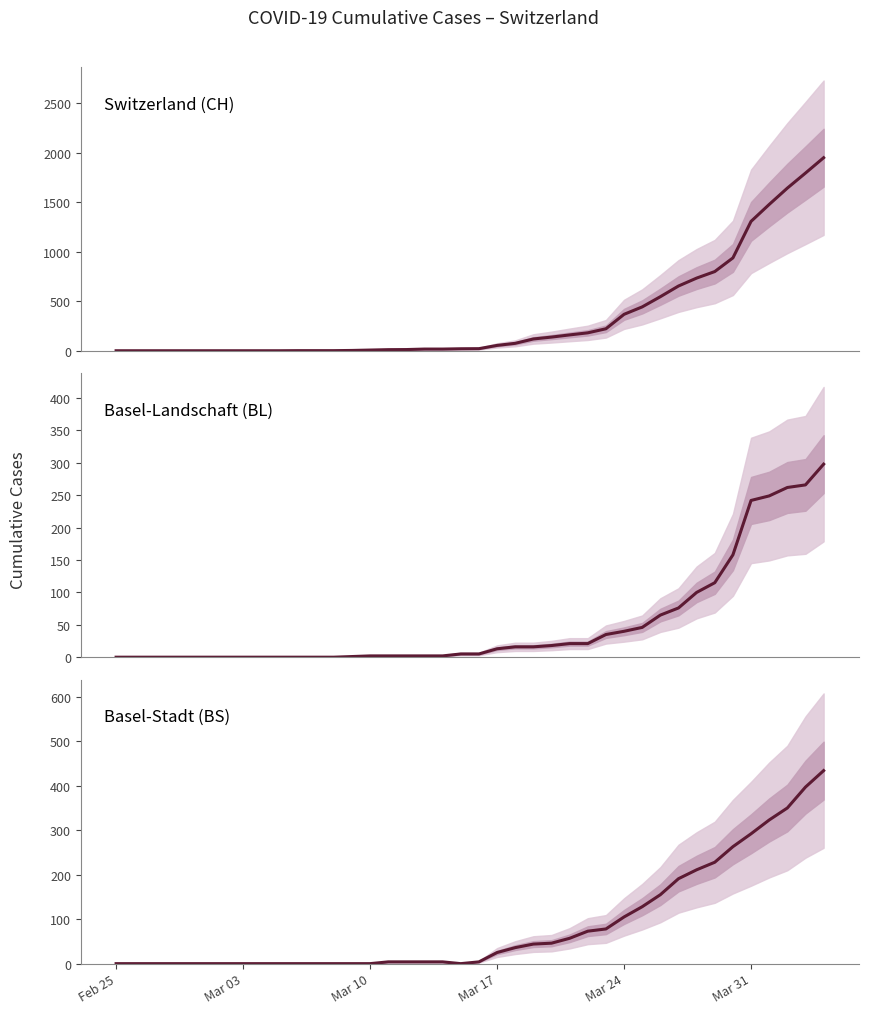

True or false: CH and BL intersect in this chart.

False